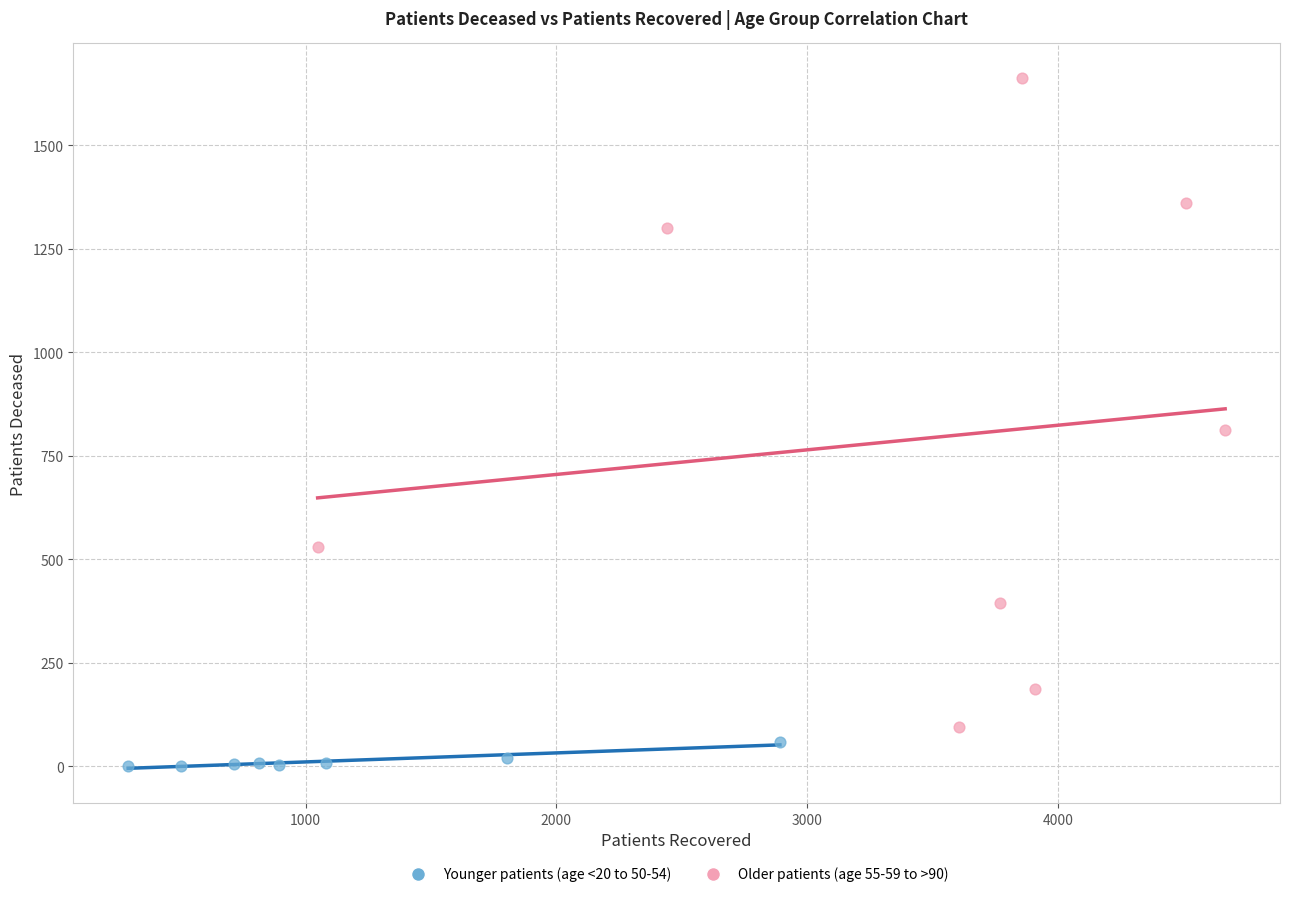

Which series reaches the maximum Y coordinate?

Older patients (age 55-59 to >90)